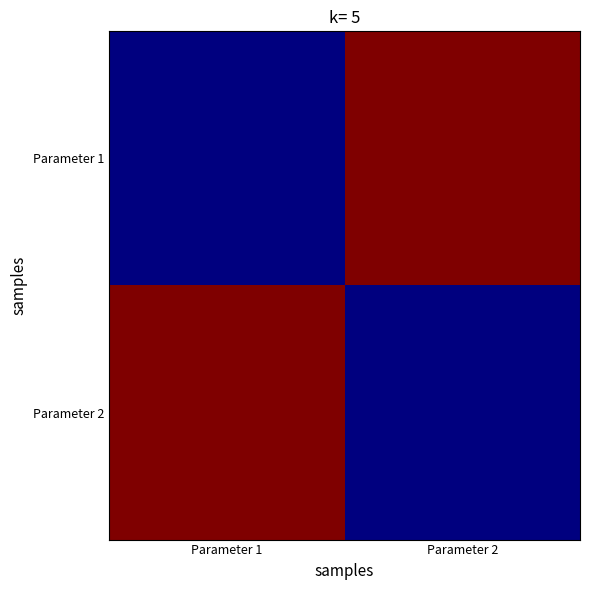

What is the total value across all series at Parameter 1?

650